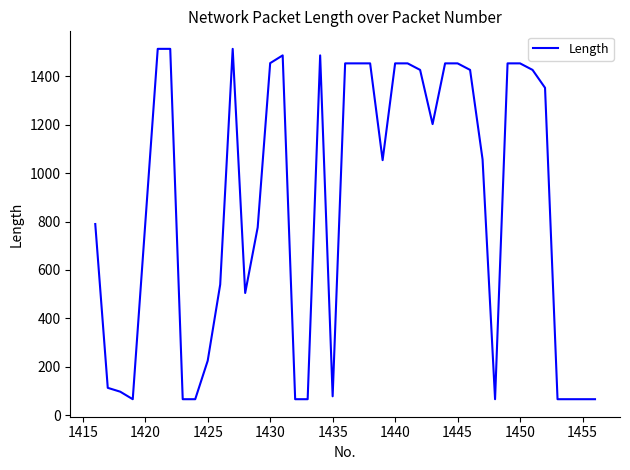

What is the smallest value displayed?

66